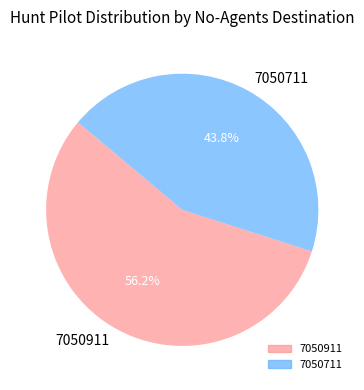

To the nearest percent, what is the combined percentage of 7050711 and 7050911?

100%